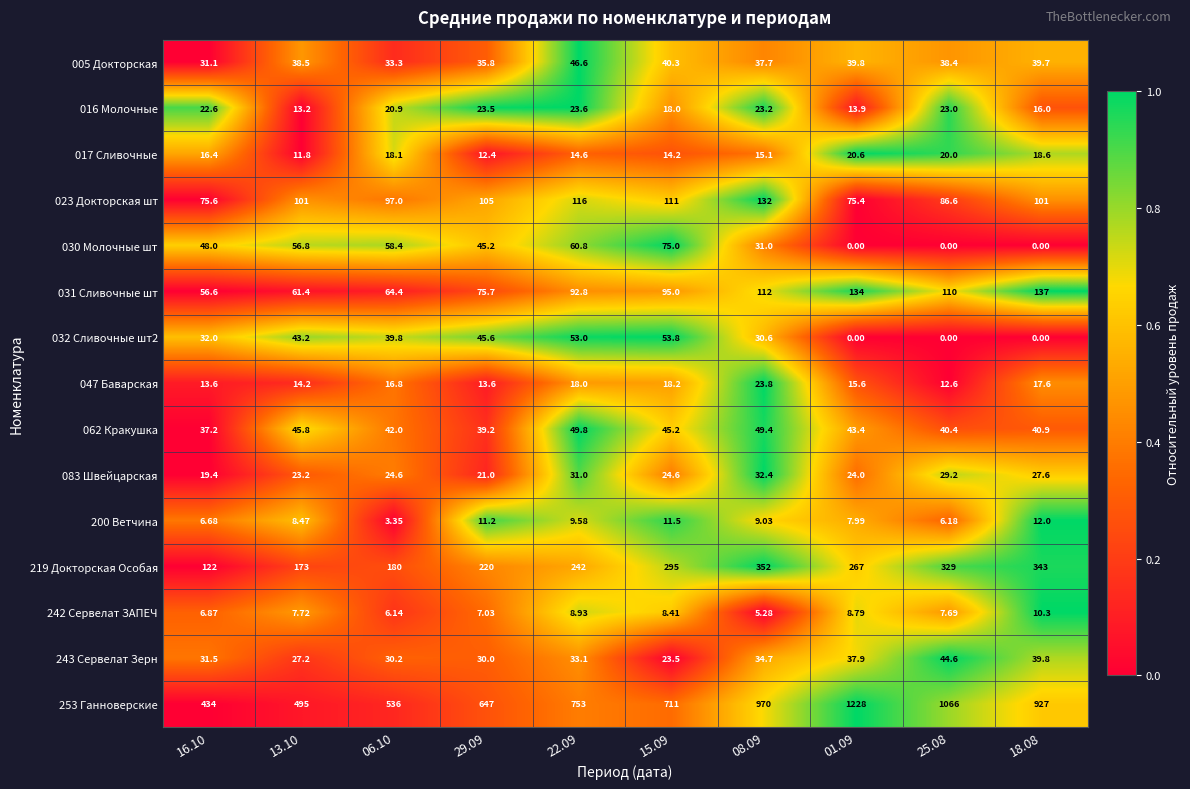

Which series has the largest total across all categories?

253 Ганноверские